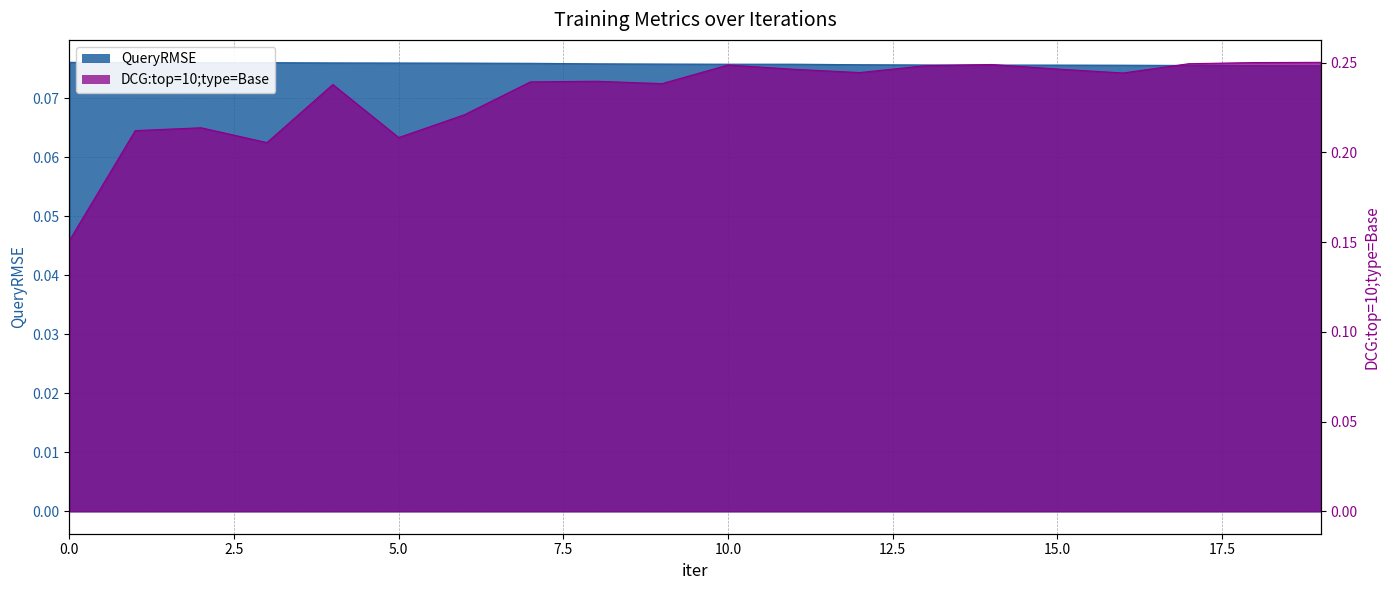

Reading left to right, list all the values displayed in this chart.

QueryRMSE: 0.1	0.1	0.1	0.1	0.1	0.1	0.1	0.1	0.1	0.1	0.1	0.1	0.1	0.1	0.1	0.1	0.1	0.1	0.1	0.1
DCG:top=10;type=Base: 0.2	0.2	0.2	0.2	0.2	0.2	0.2	0.2	0.2	0.2	0.2	0.2	0.2	0.2	0.2	0.2	0.2	0.2	0.3	0.3